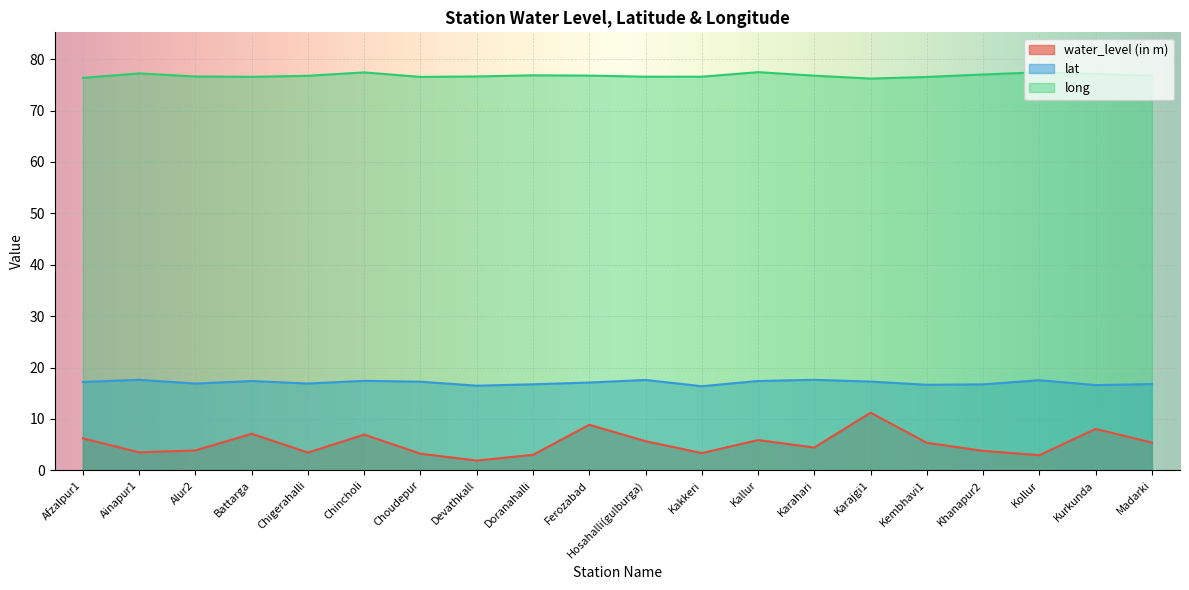

Is it true that lat equals 24.9 at Madarki?

False